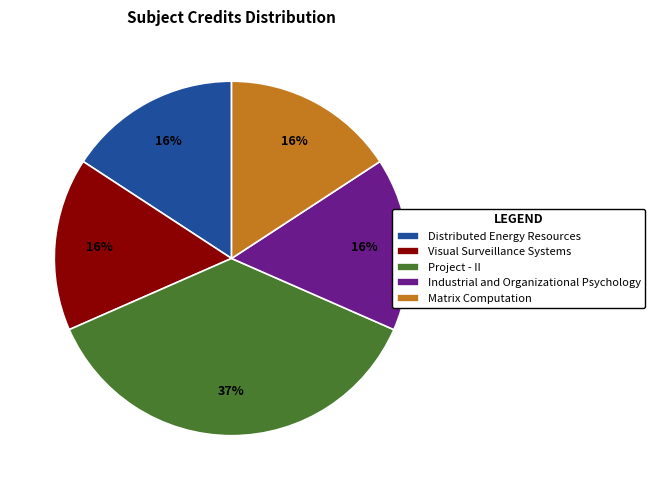

Does any single category account for the majority?

No